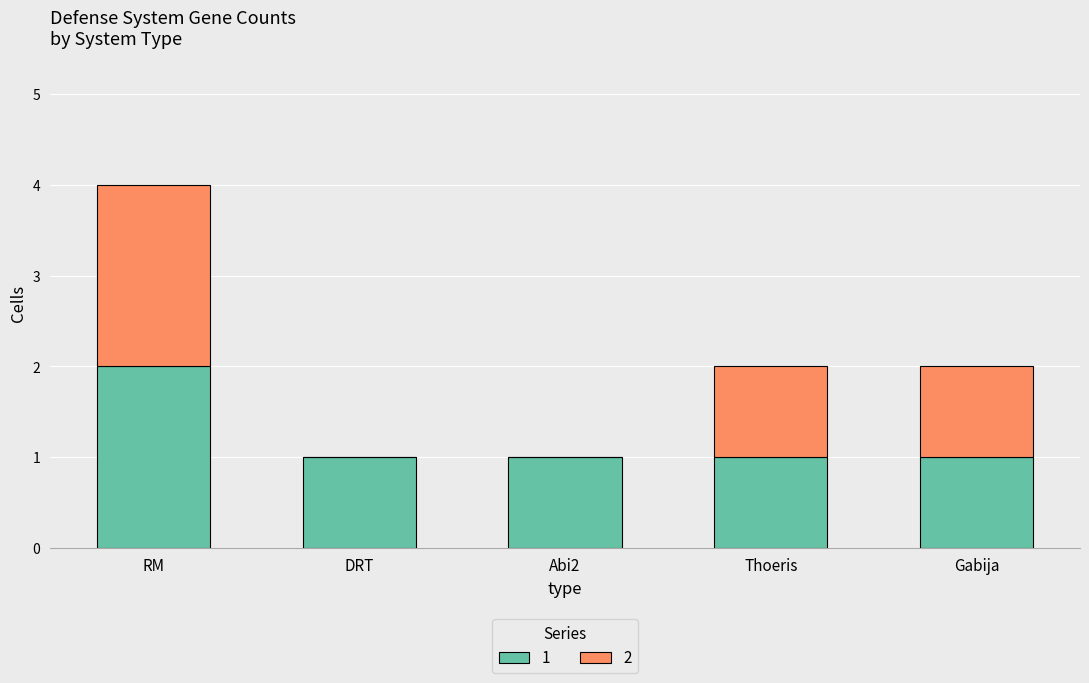

Is it true that 1 equals 1 at Gabija?

True